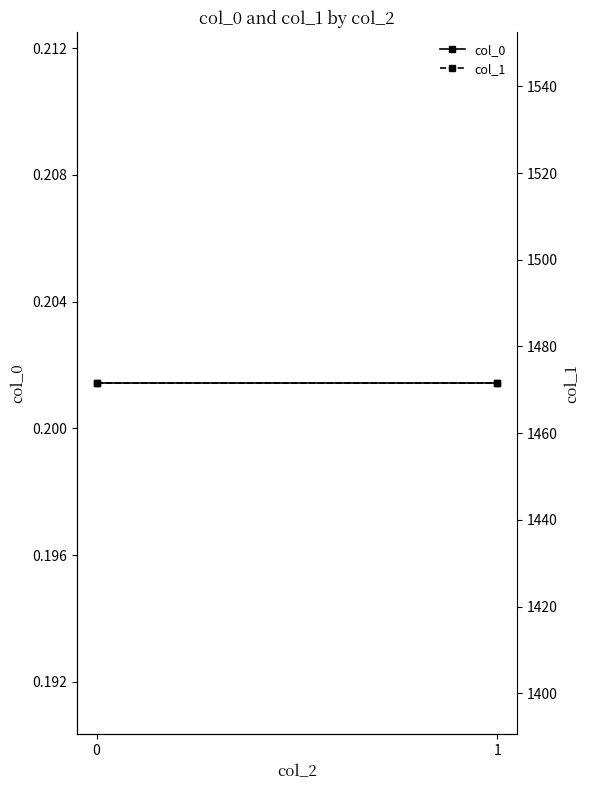

Count the number of categories in the chart.

2